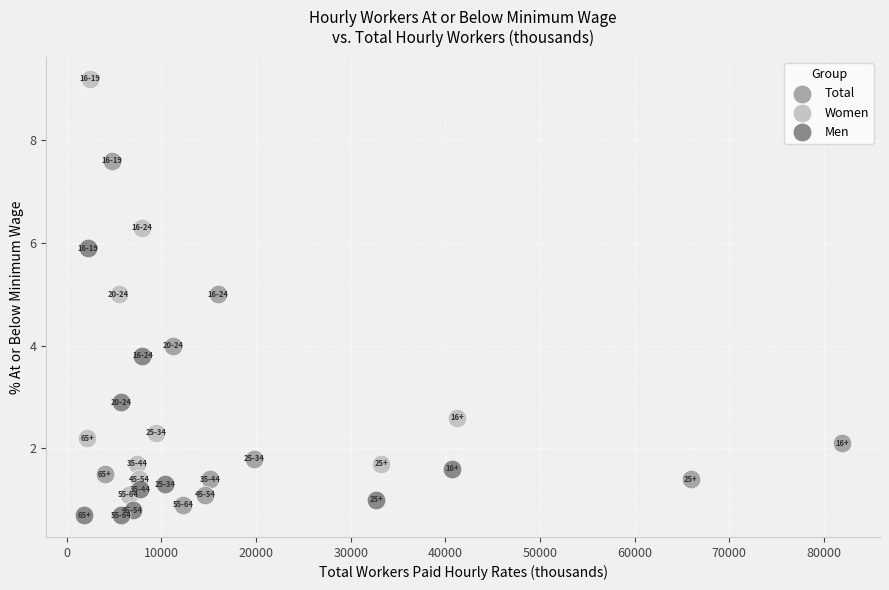

Which series has the largest Y range (max minus min)?

Women